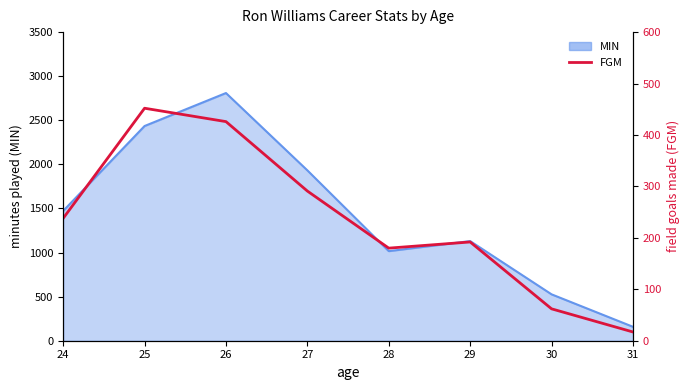

Reading left to right, what are all the values shown in this chart?

24=238	25=452	26=426	27=291	28=180	29=192	30=62	31=17